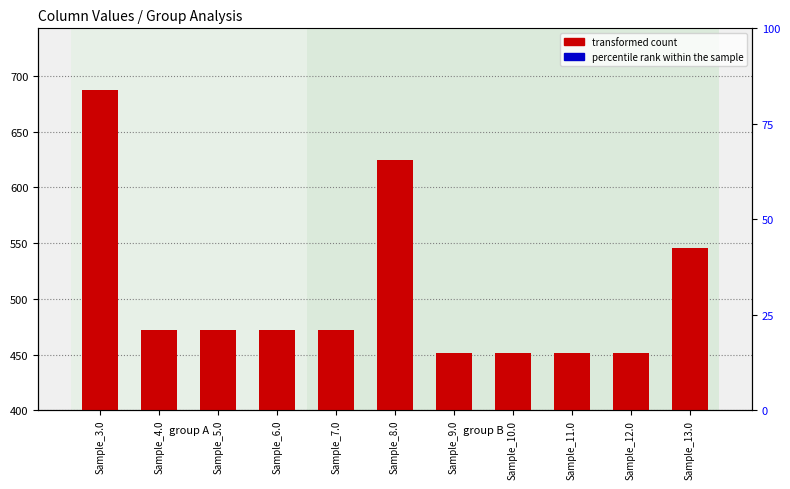

What is the label of the 5th bar from the left?

Sample_7.0